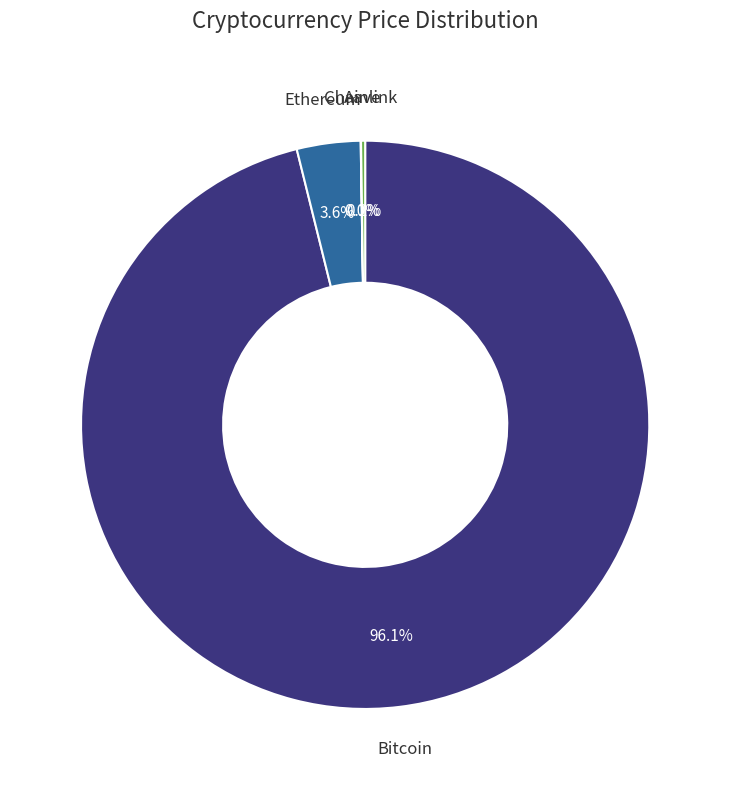

Does any single category account for the majority?

Yes